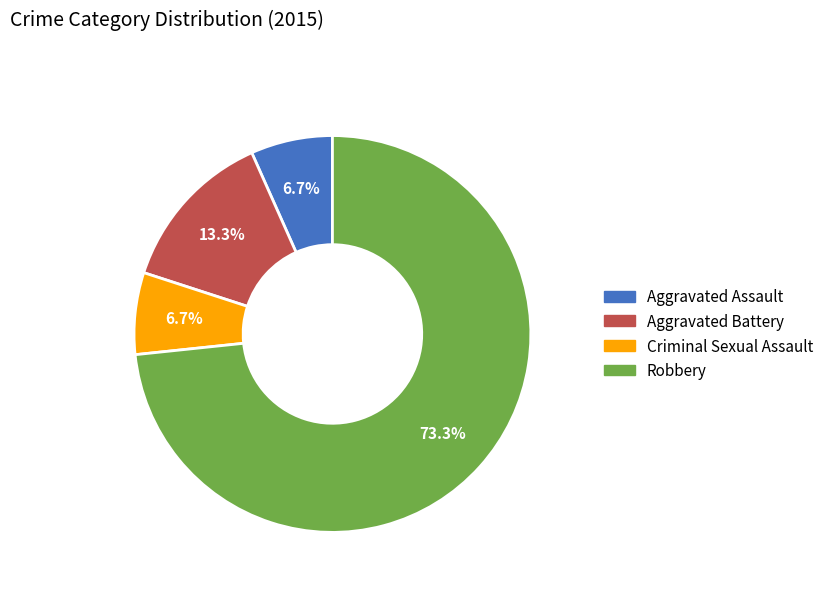

Does Criminal Sexual Assault account for over 50% of the chart?

No